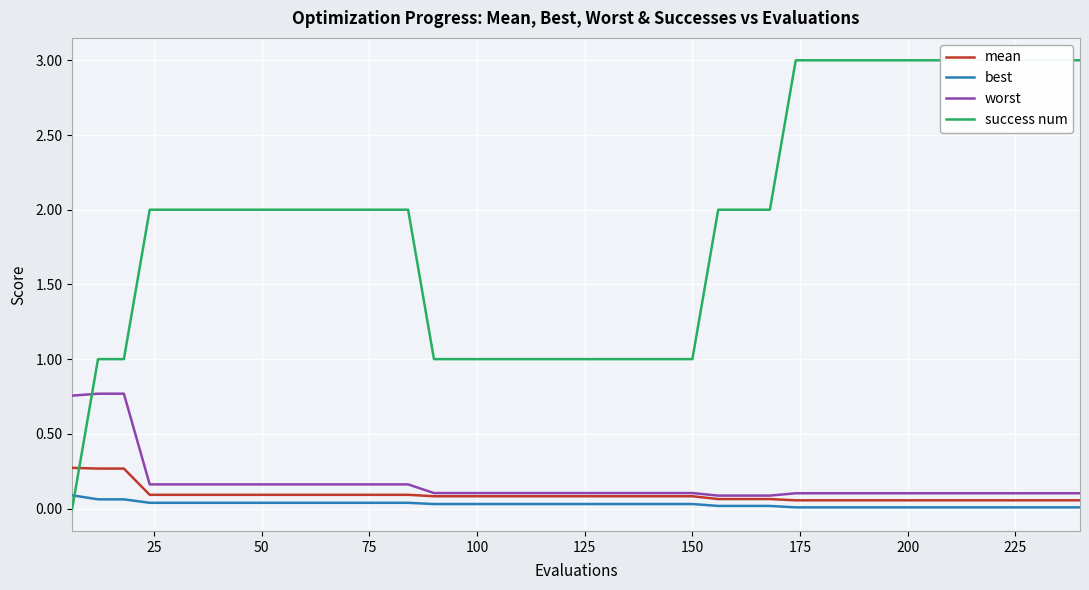

True or false: best and worst cross at least once.

False